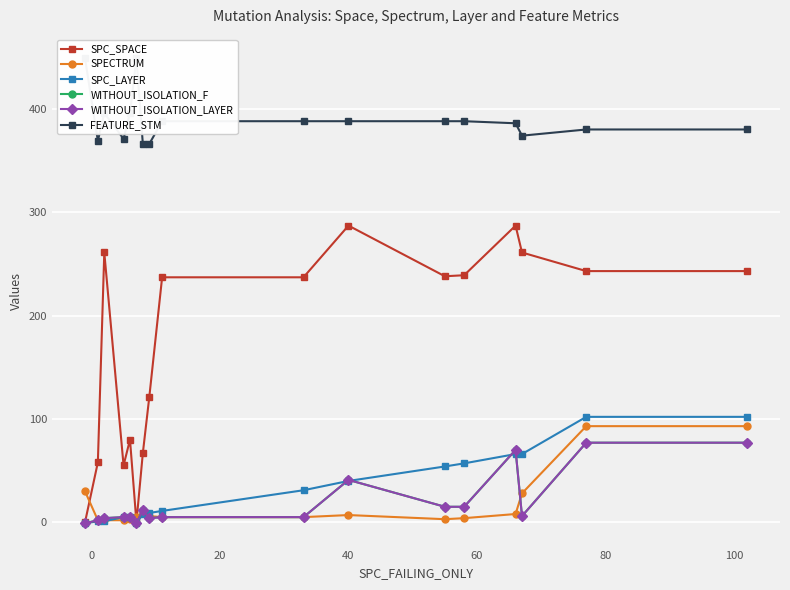

What is the difference between the maximum and minimum values in the SPECTRUM series?

91